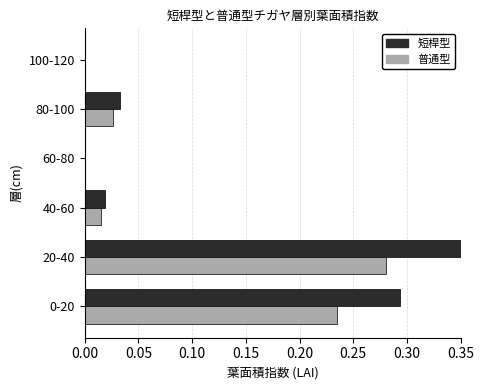

At which category is the sum across all series the highest?

20-40